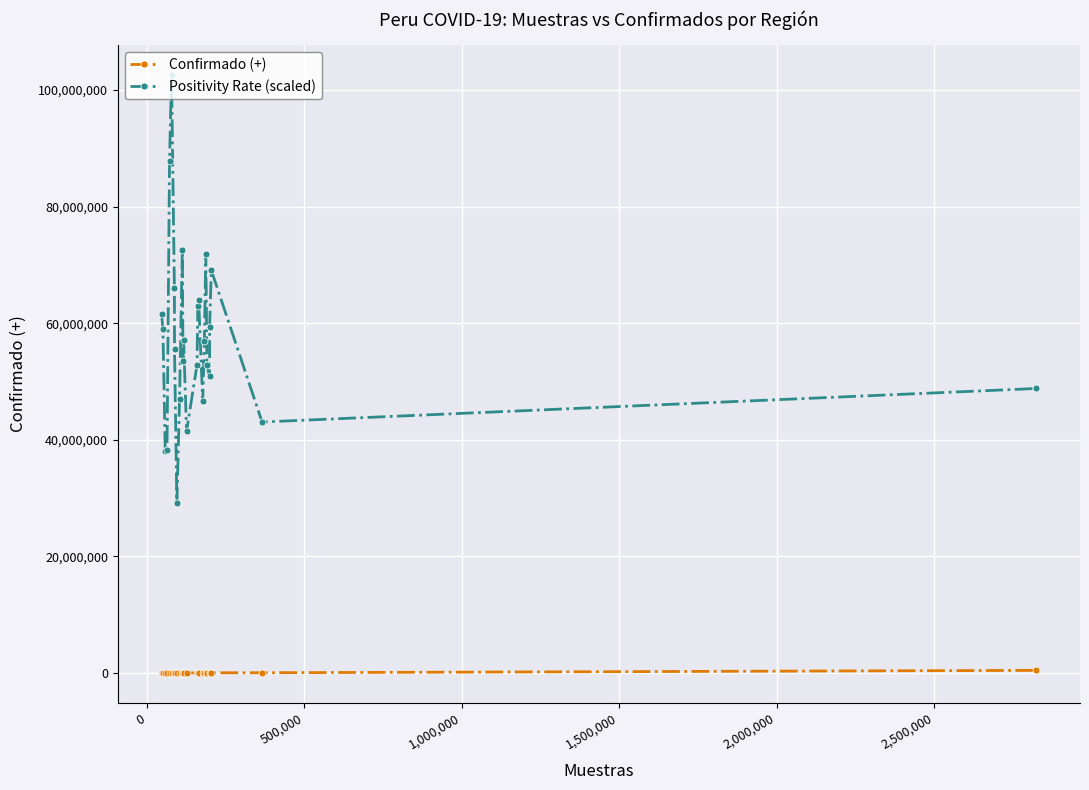

How many interior local peaks does the Positivity Rate (scaled) series have?

6